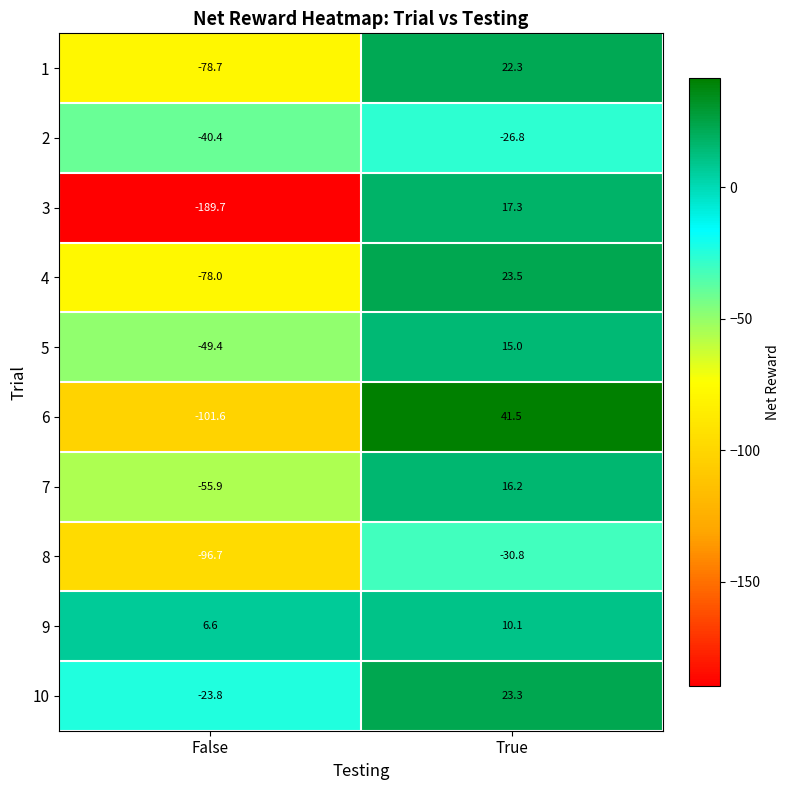

True or false: 5 has a value of 4.9 at True.

False